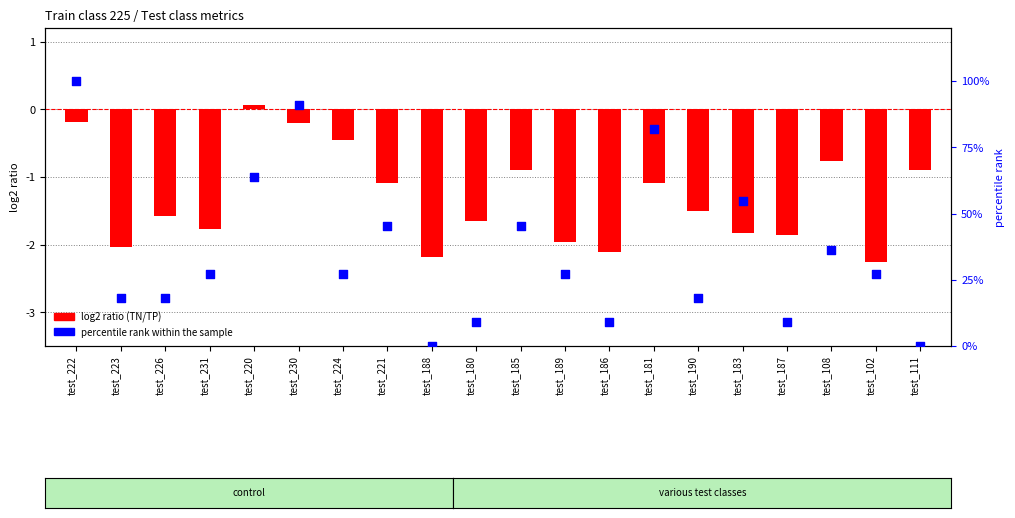

What is the total value across all series at test_111?

-0.9